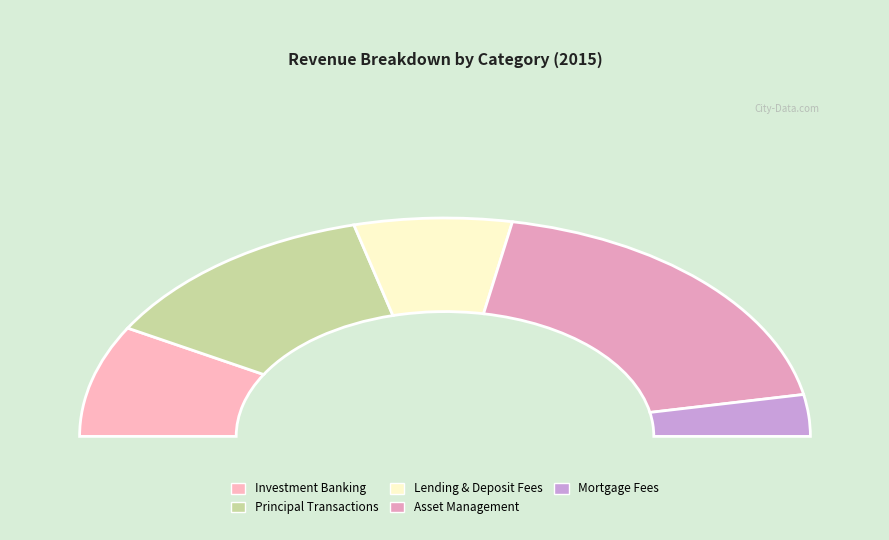

To the nearest percent, what is the difference between the Lending And Deposit Related Fees and Mortgage Fees And Related Income slice percentages?

8%